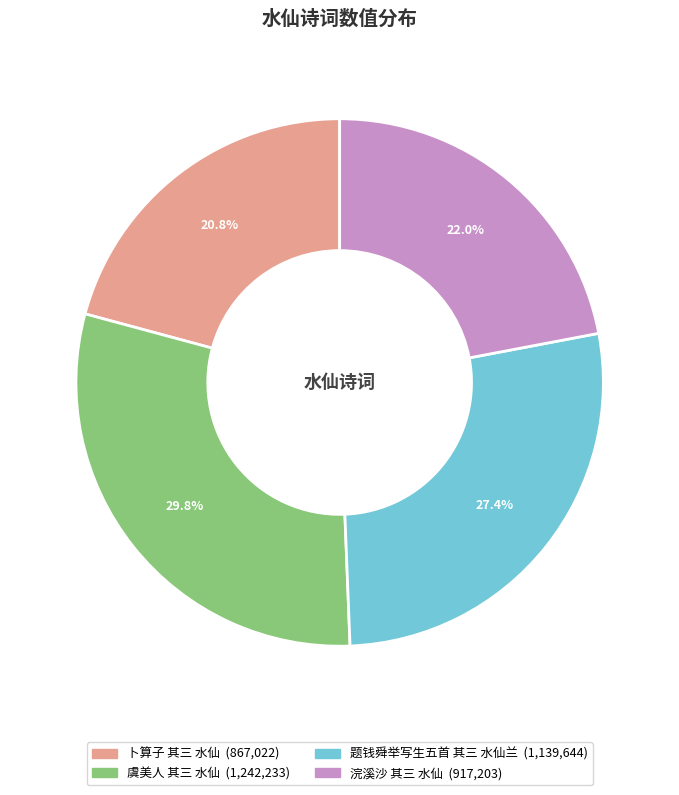

Does 浣溪沙 其三 水仙 account for over 50% of the chart?

No